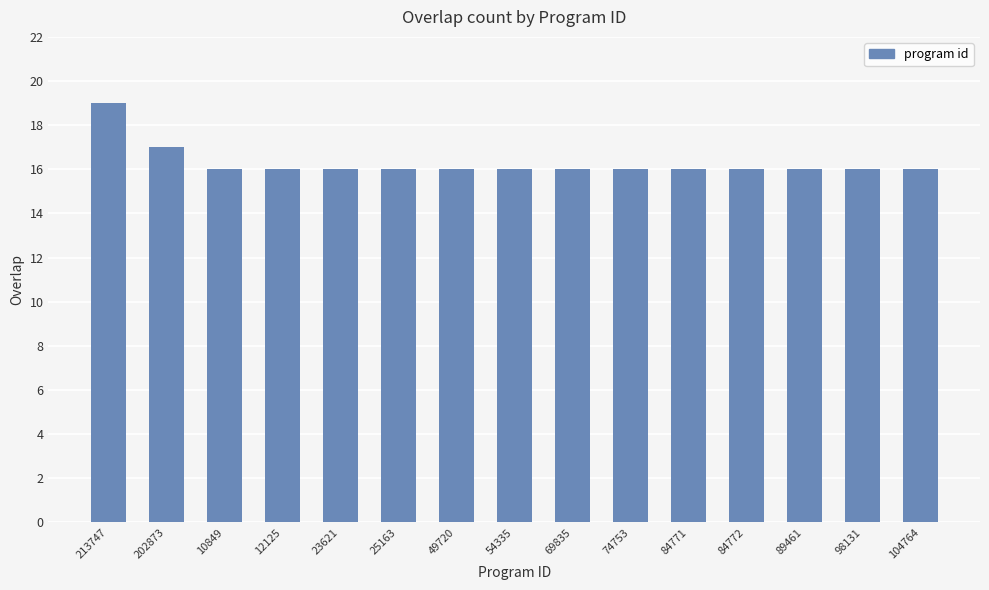

The value at 213747 is 19. True or false?

True